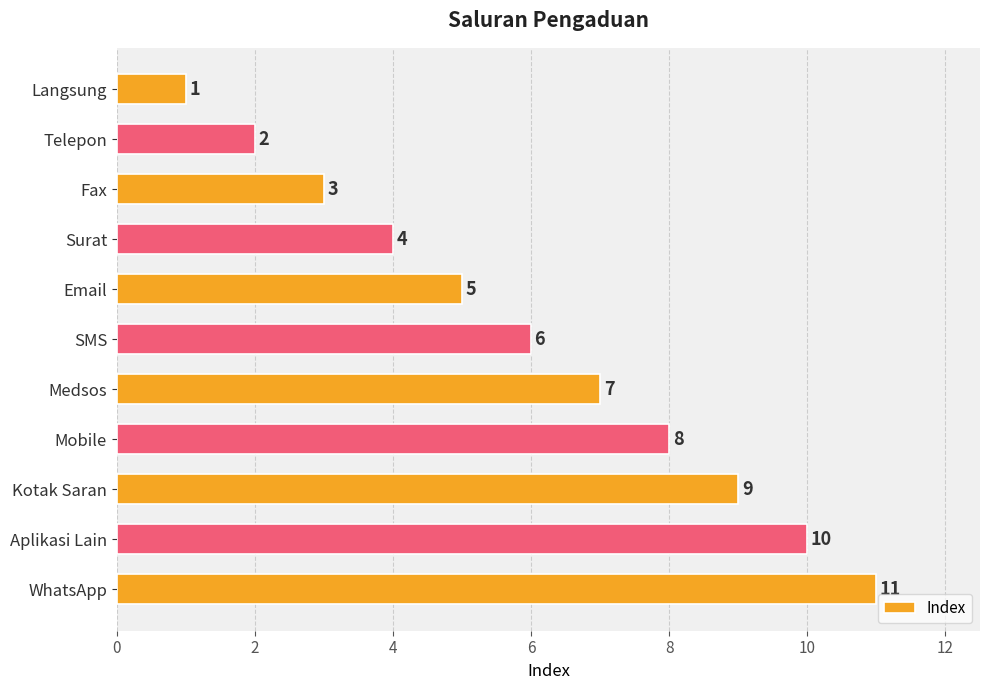

What is the value of the 4th bar from the top?

4